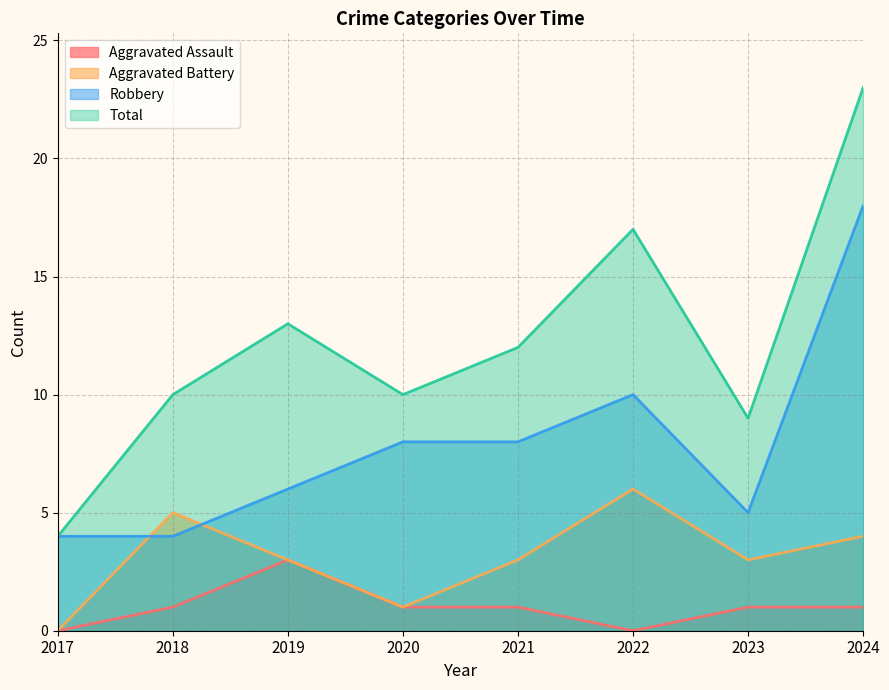

Where is the first local maximum for Total?

2019